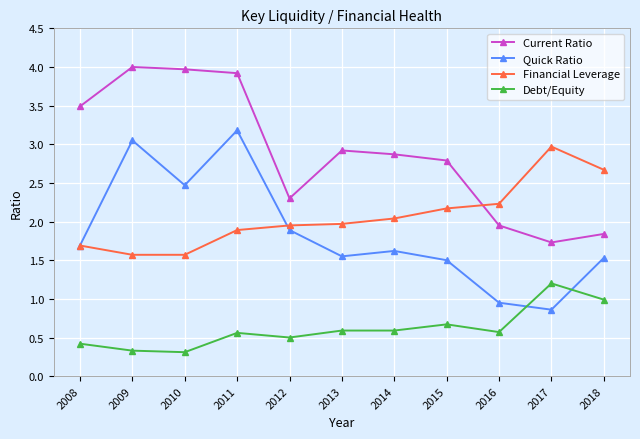

Rank the series at 2014 from lowest to highest value.

Debt/Equity, Quick Ratio, Financial Leverage, Current Ratio